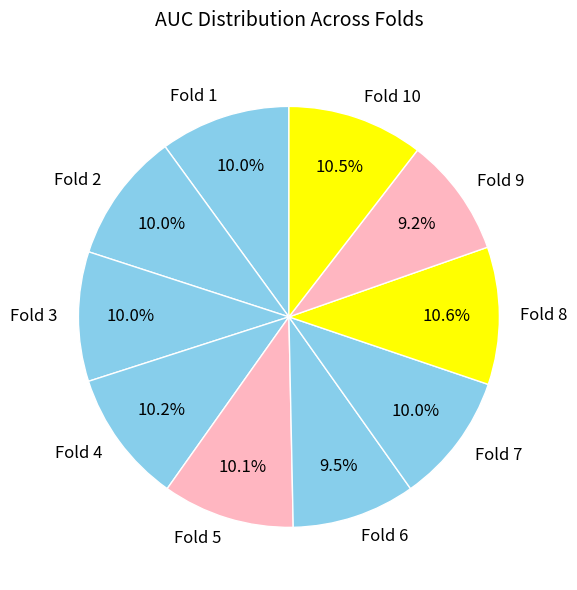

Do Fold 2 and Fold 6 together represent more than half of the pie?

No